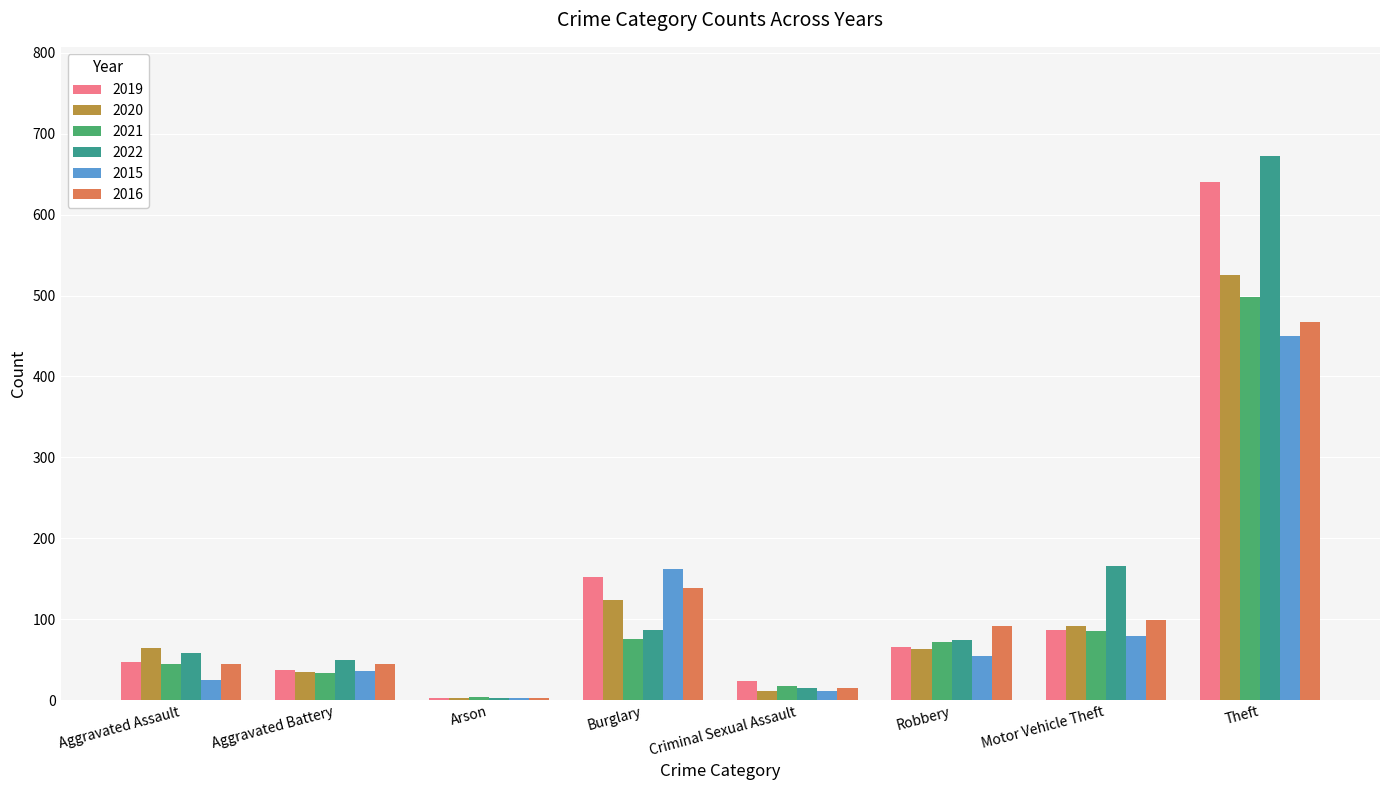

Which series has the largest total across all categories?

2022